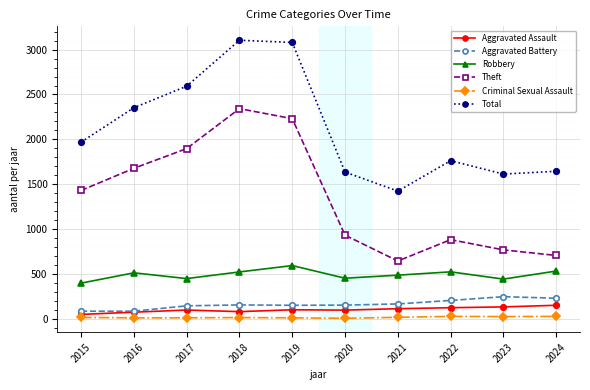

Is it true that Theft equals 1359 at 2022?

False